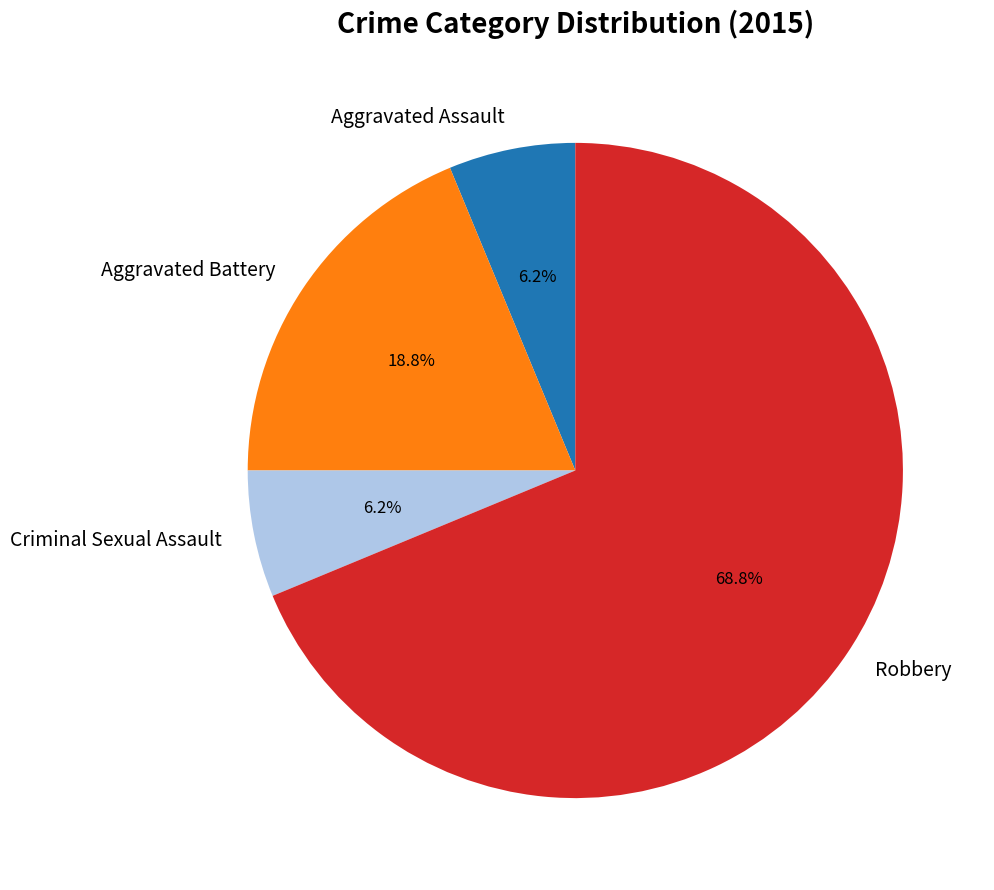

How many segments does this pie chart have?

4